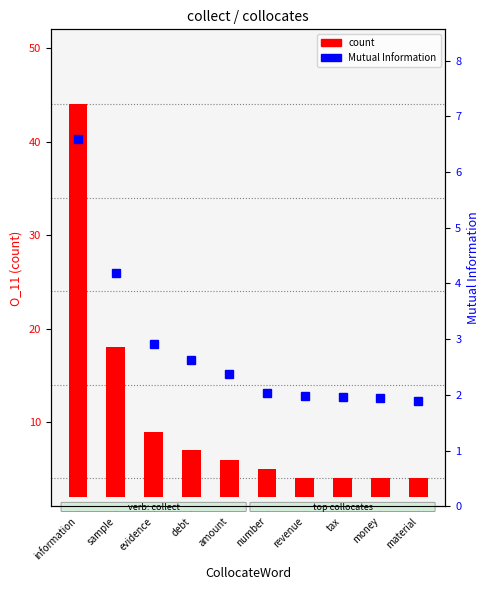

Reading left to right, extract all data points from this chart.

count: 42.0	16.0	7.0	5.0	4.0	3.0	2.0	2.0	2.0	2.0
Mutual Information: 6.6	4.2	2.9	2.6	2.4	2.0	2.0	2.0	1.9	1.9